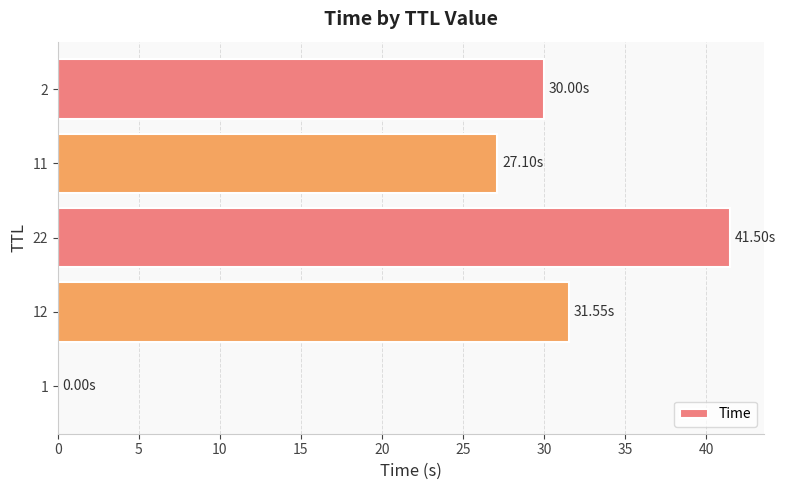

At which label is the value closest to 20?

11